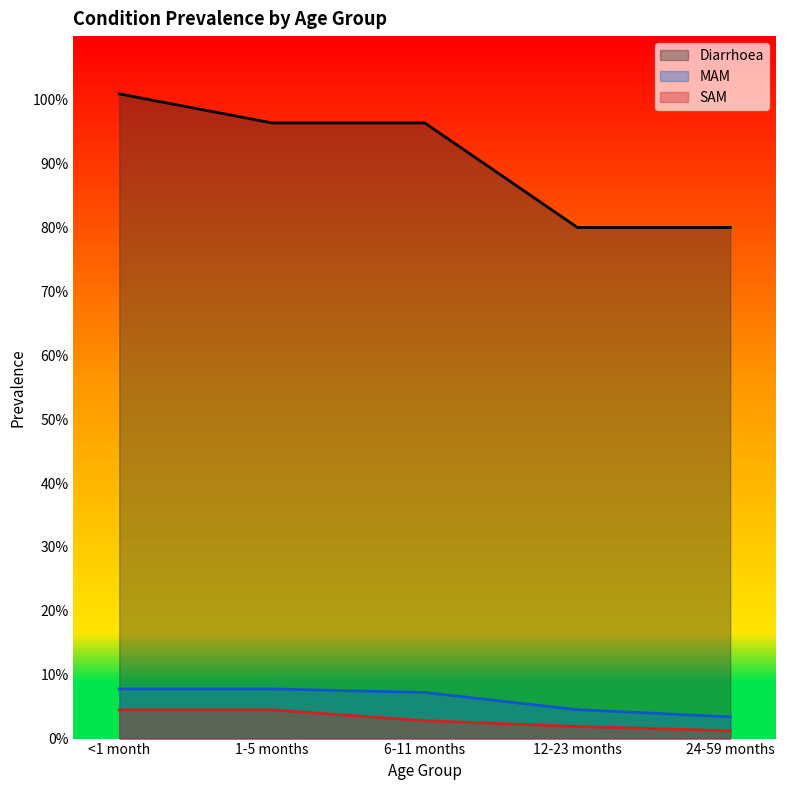

What is the total value across all series at 24-59 months?

0.8